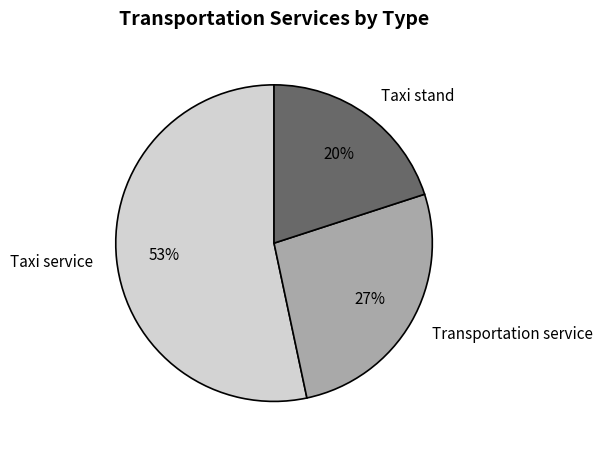

Which category has the biggest portion of the pie?

Taxi service